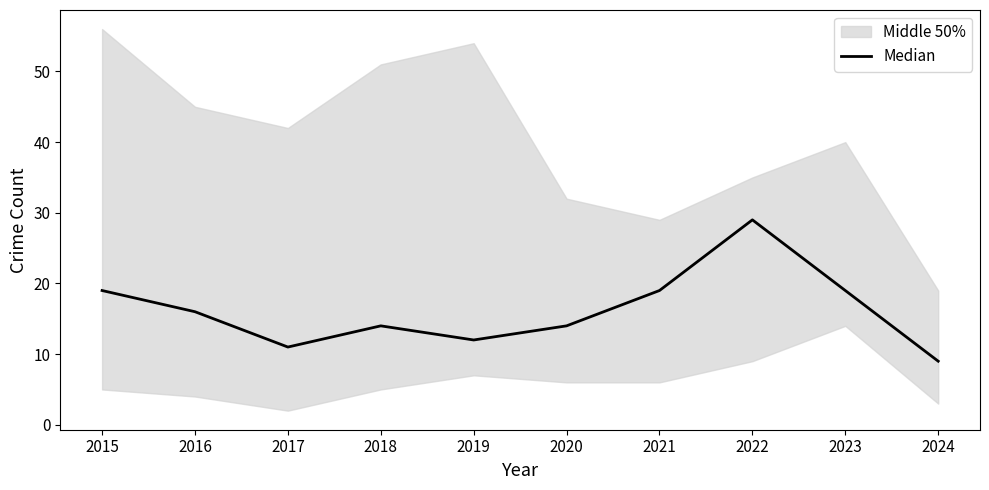

How many points are lower than both their immediate neighbors (excluding endpoints)?

2